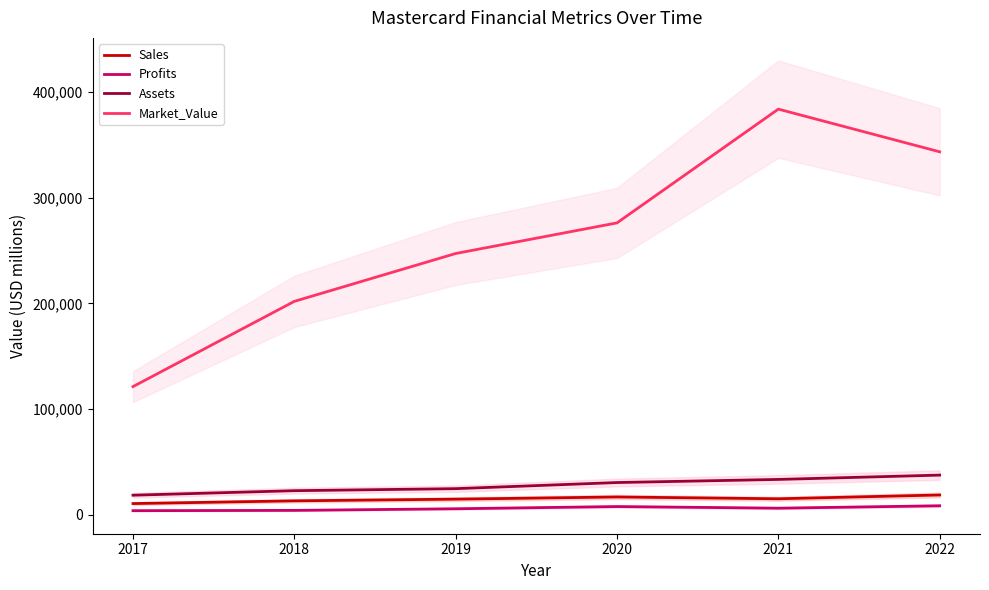

Reading left to right, list all the values displayed in this chart.

Sales: 10776	13343	14950	17003	15301	18883
Profits: 4059	4326	5859	7949	6411	8687
Assets: 18675	22944	24860	30648	33584	37669
Market_Value: 121331	201894	247132	276081	383607	343270